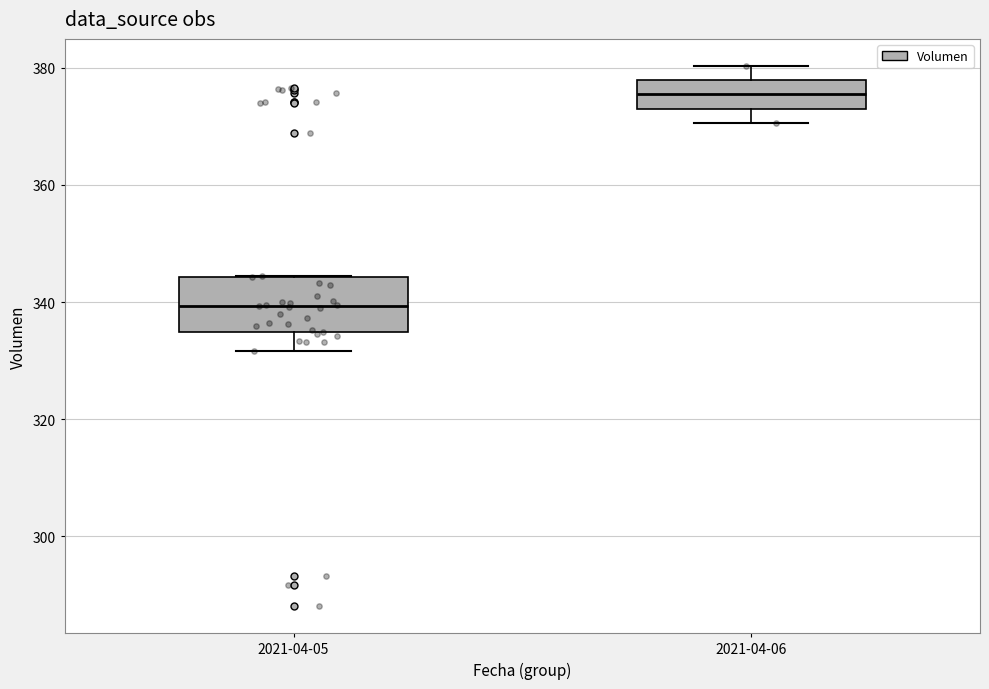

Reading left to right, transcribe this box plot: for each box, give where its median line is, the range the box spans, and where its two whiskers end, as read against the y-axis. The values are not printed on the chart, so give them approximately, as read against the axis.

2021-04-05: median 340, box 334 to 344, whiskers 332 to 344
2021-04-06: median 376, box 374 to 378, whiskers 370 to 380